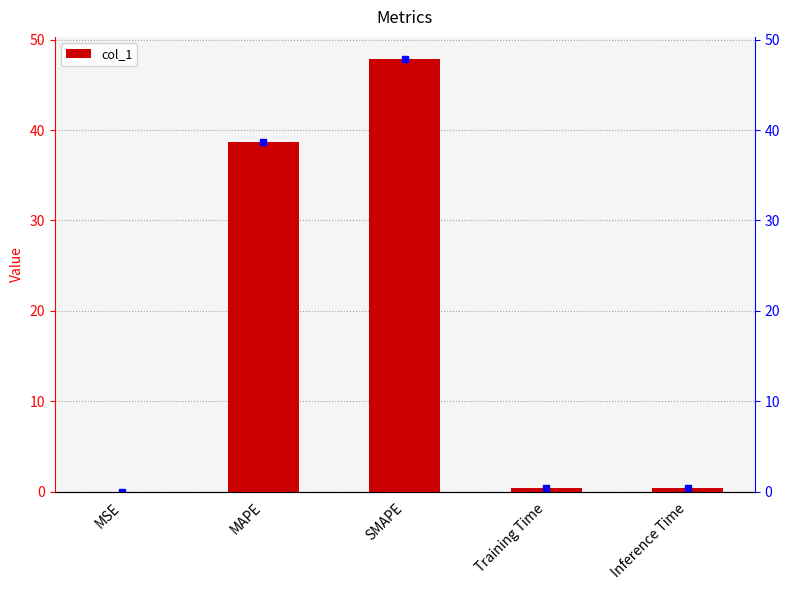

True or false: the data shows 0.6 at Training Time.

False